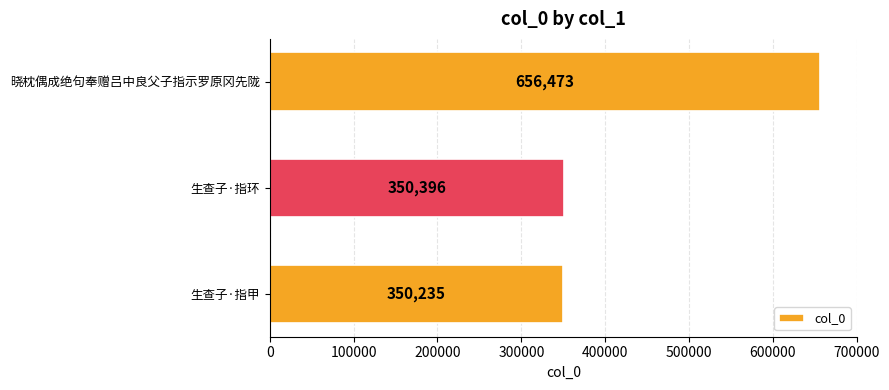

What is the sum of all values?

1357104